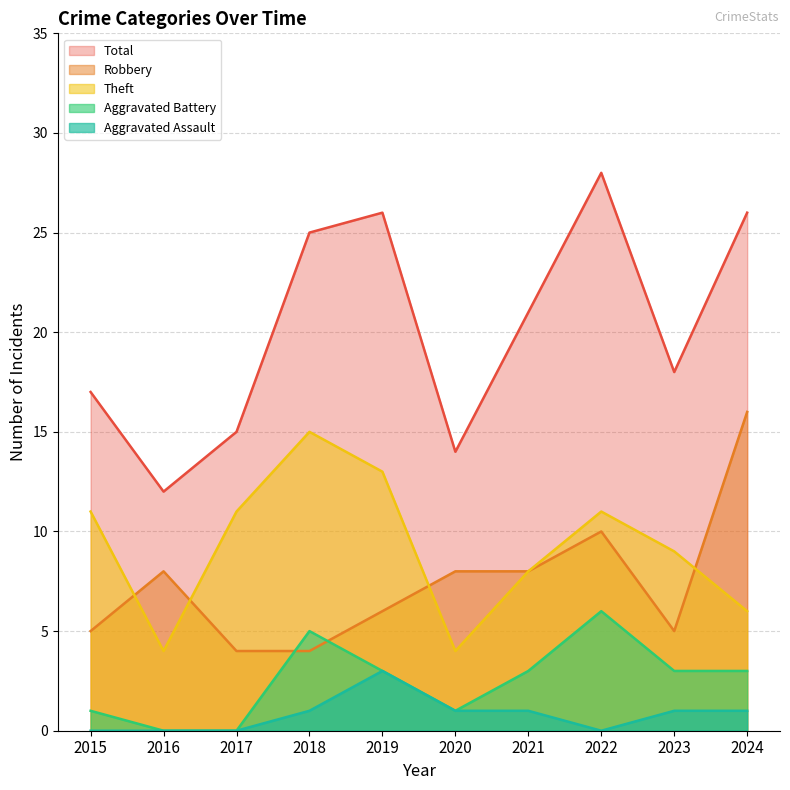

The Robbery series shows 5 at 2023. True or false?

True